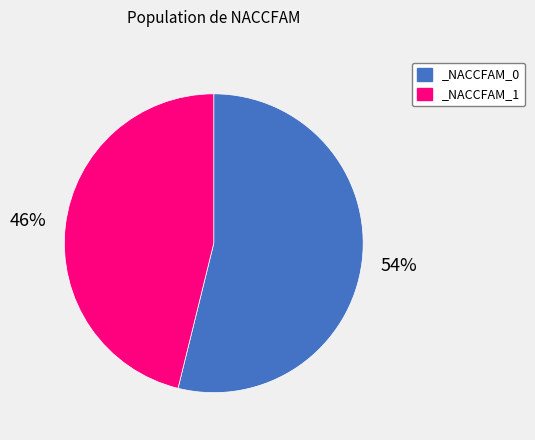

Count the number of slices in the pie.

2